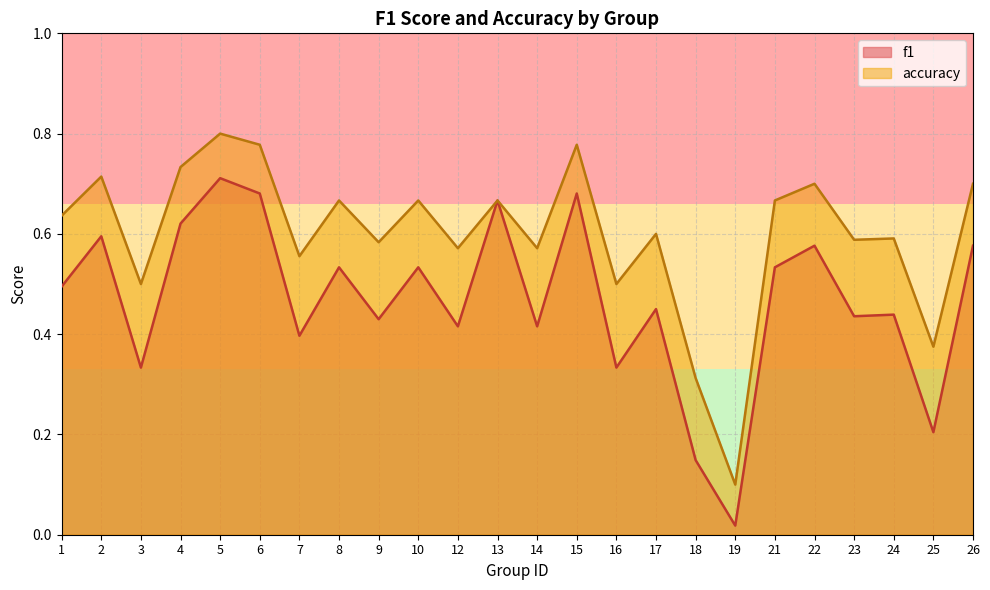

What is the maximum value for accuracy?

0.8